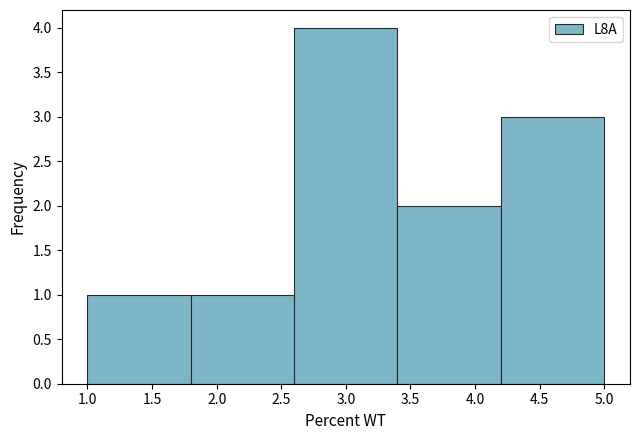

Reading left to right, transcribe this chart: for each bar, give the range it covers on the x-axis and its height. The values are not printed on the chart, so give them approximately, as read against the axis.

1.0 to 1.8: 1
1.8 to 2.6: 1
2.6 to 3.4: 4
3.4 to 4.2: 2
4.2 to 5.0: 3